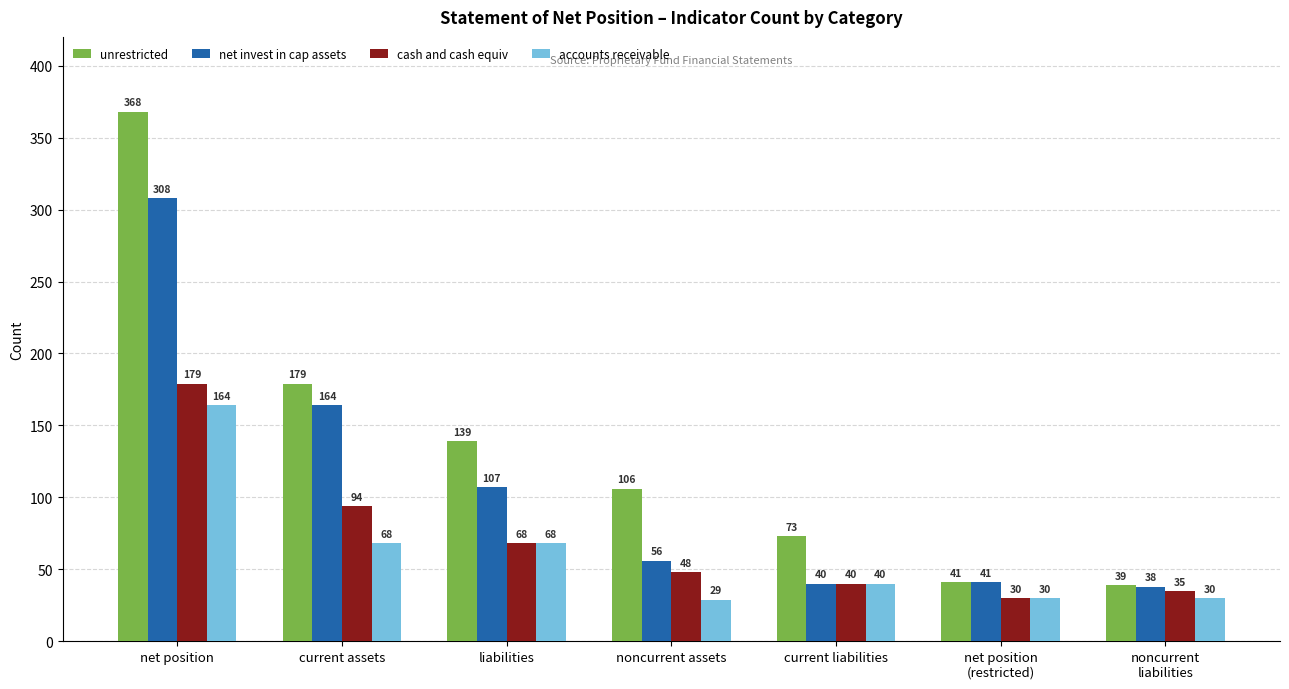

At which category is the sum across all series the highest?

net position